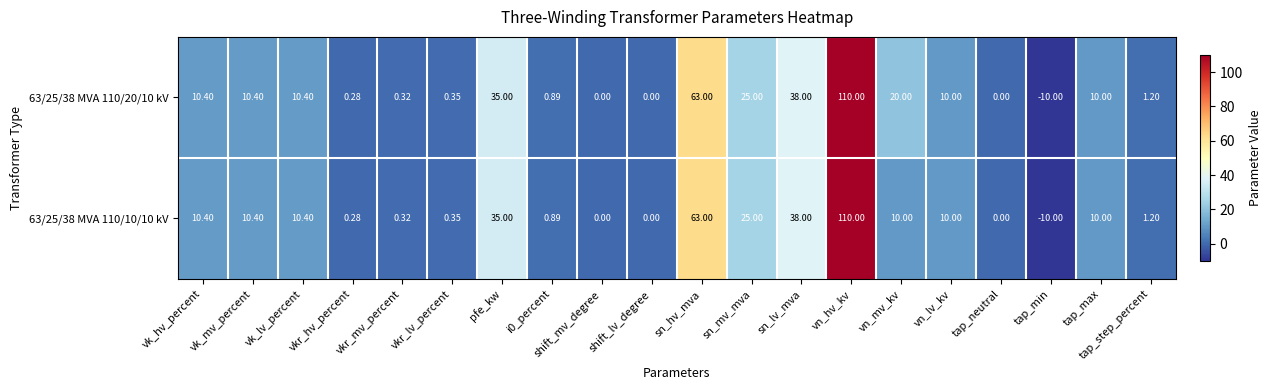

At which label is 63/25/38 MVA 110/10/10 kV closest to 50?

sn_lv_mva